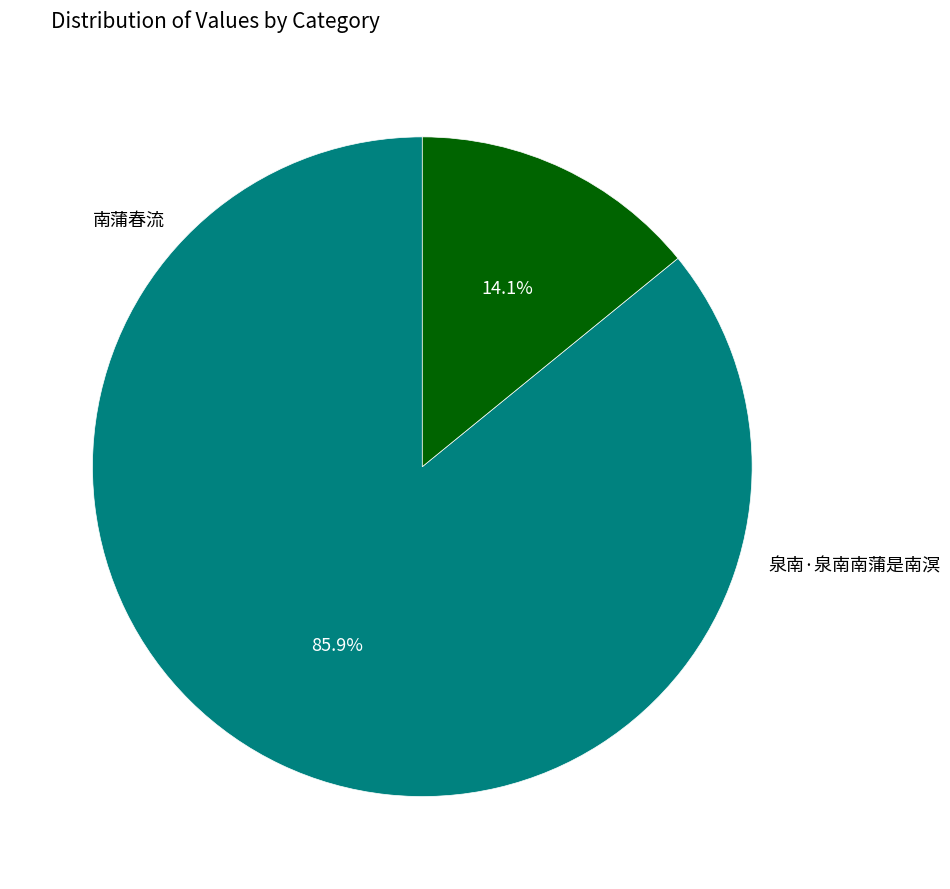

Is there a majority slice in this chart?

Yes